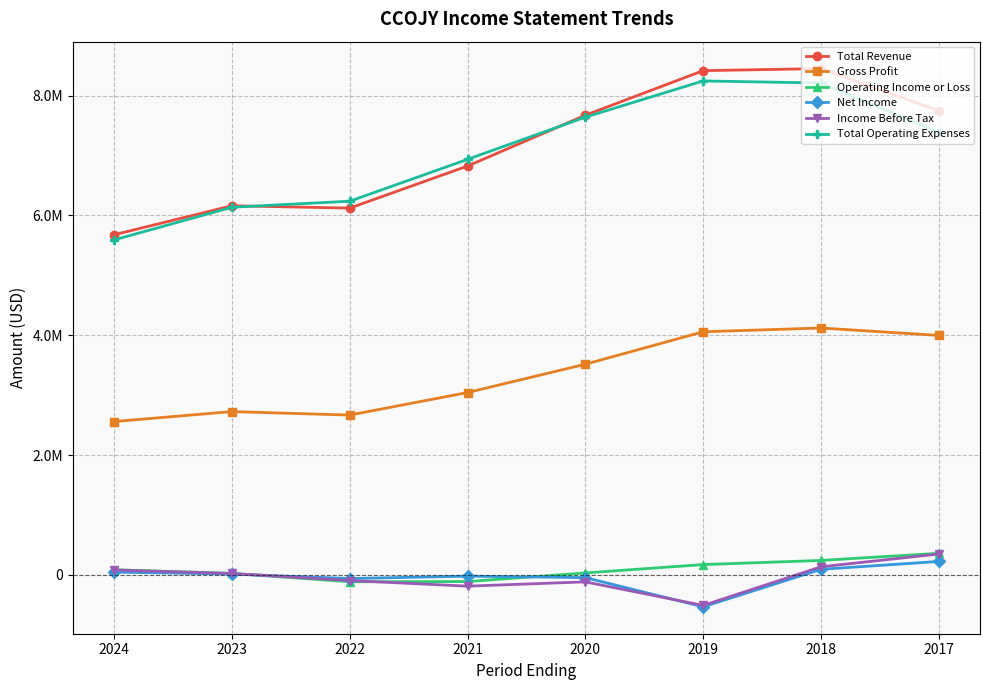

What is the lowest value of the Net Income series?

-533200